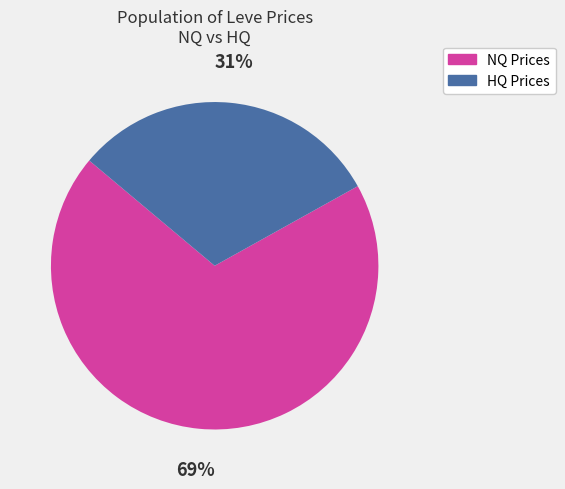

Rank the categories by value from highest to lowest.

NQ Prices, HQ Prices